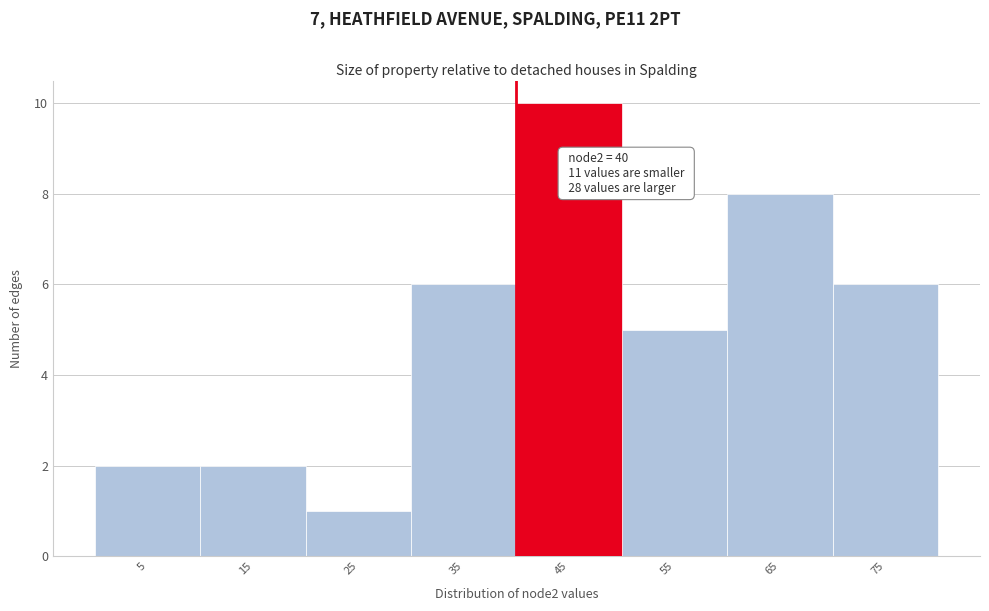

Over which range of the x-axis is the bar tallest?

40 to 50